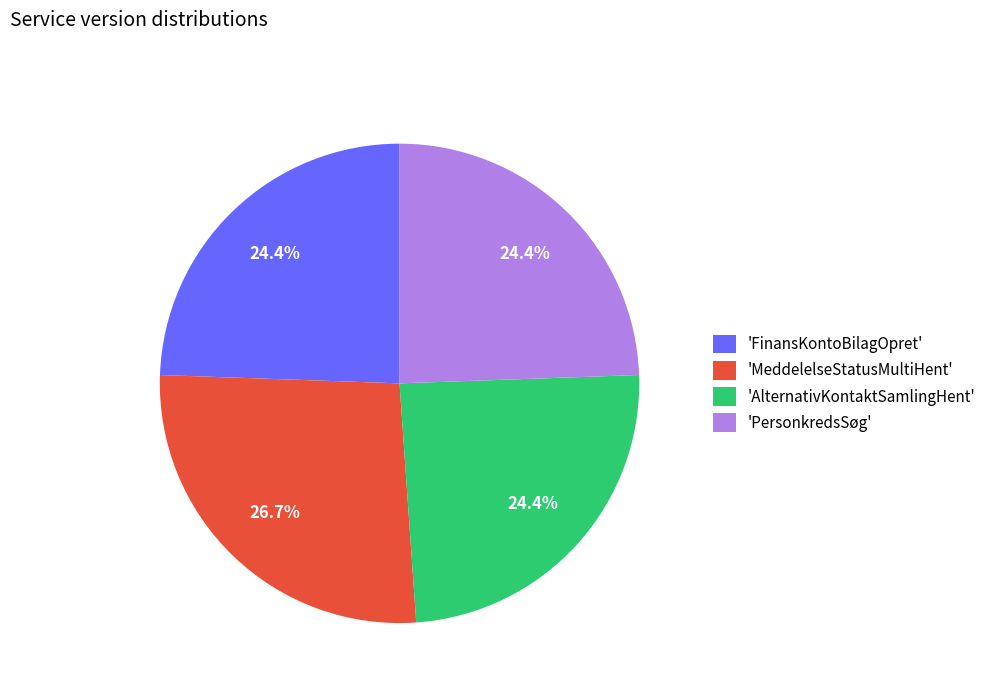

Which category has the biggest portion of the pie?

'MeddelelseStatusMultiHent'